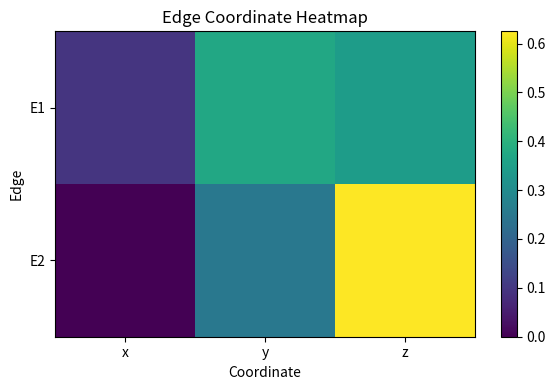

Rank the series by their average value, from highest to lowest.

E2, E1